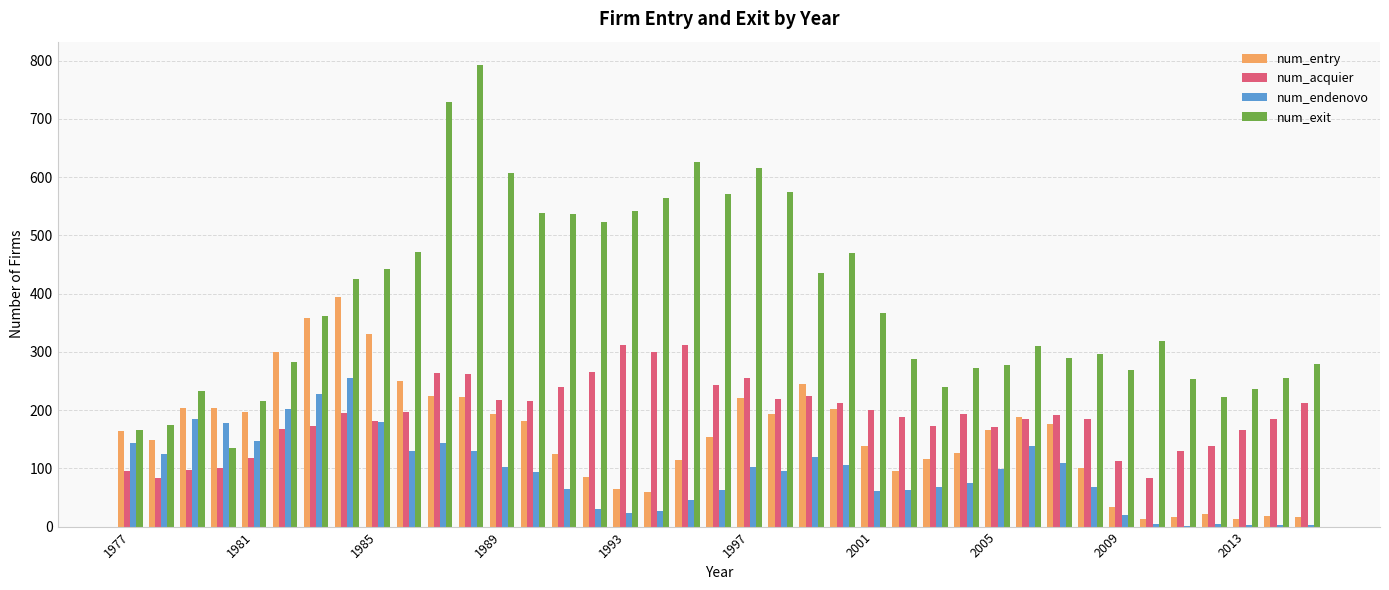

What is the maximum value shown in the chart?

793